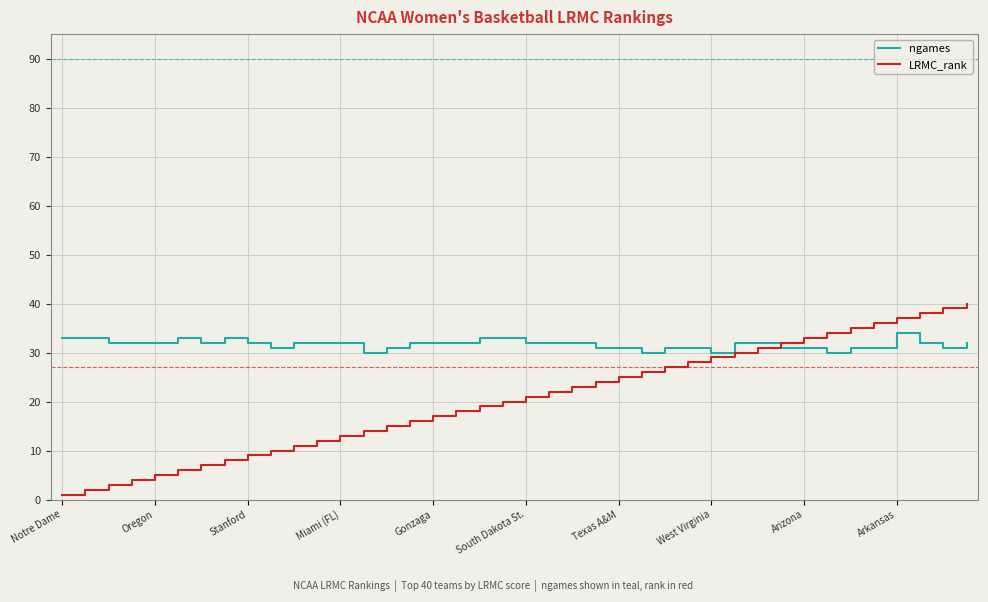

Rank the series by their maximum value, from lowest to highest.

ngames, LRMC_rank